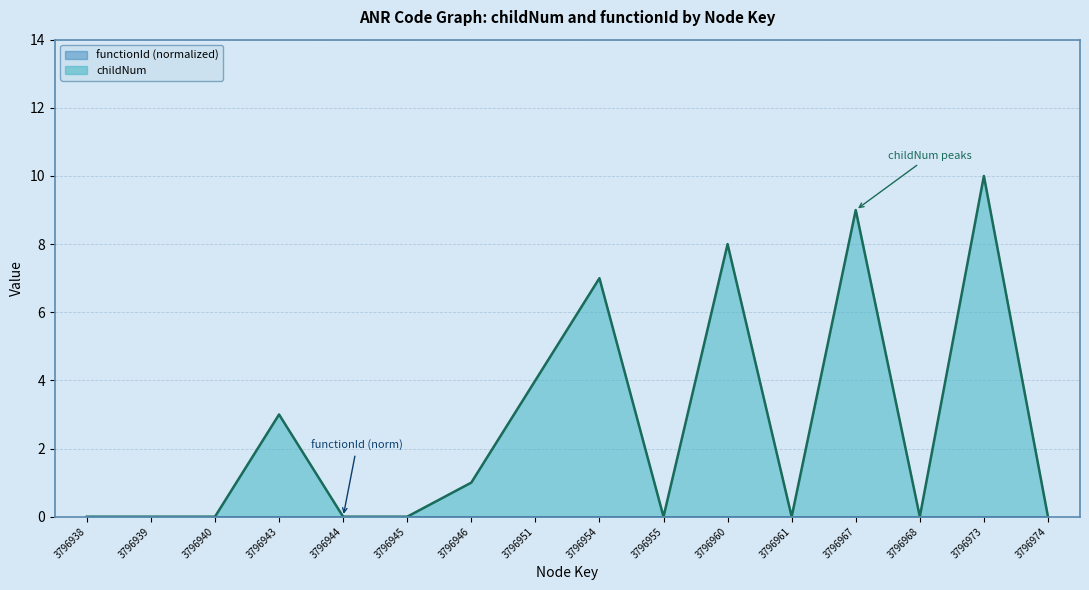

How many values are above zero?

7